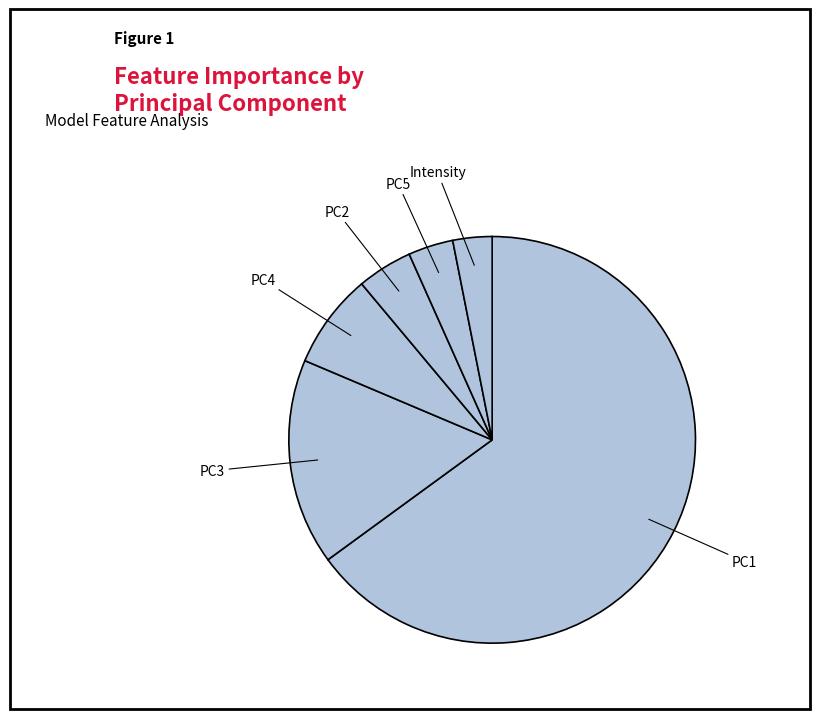

Is the sum of PC1 and PC4 greater than half?

Yes